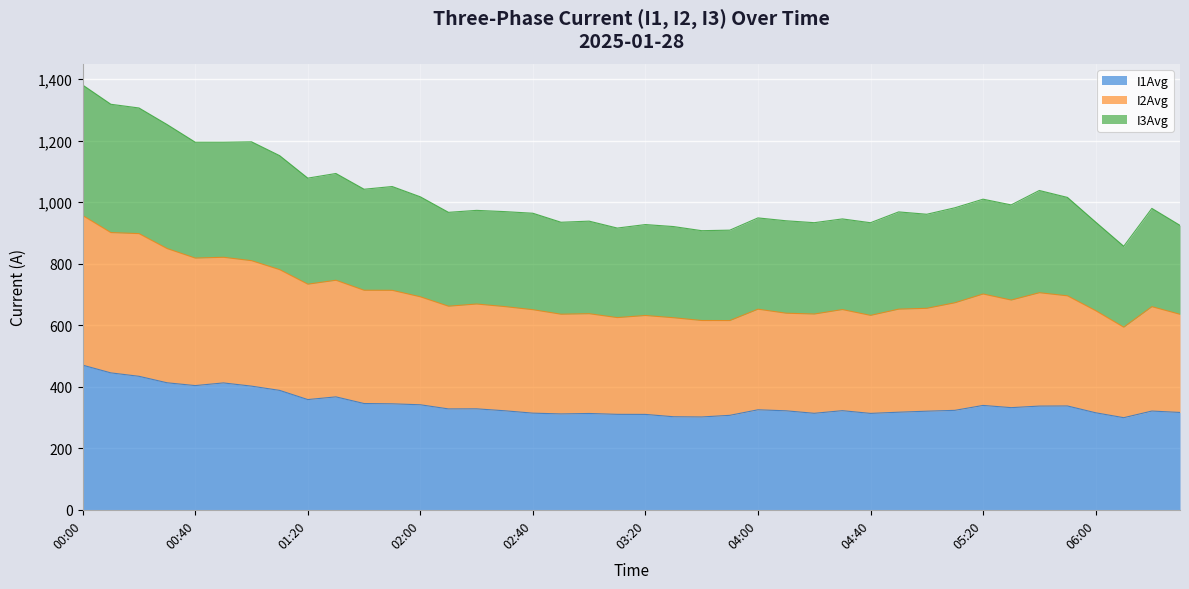

The I1Avg series shows 456.8 at 04:30. True or false?

False